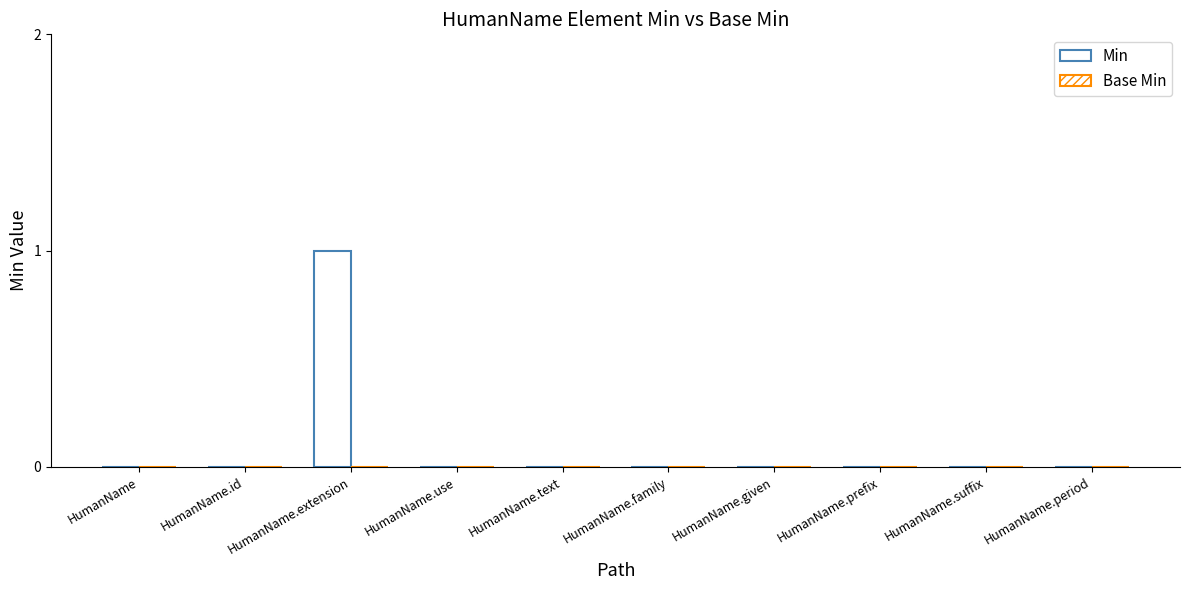

Which has a higher value, HumanName.id or HumanName.use?

HumanName.id